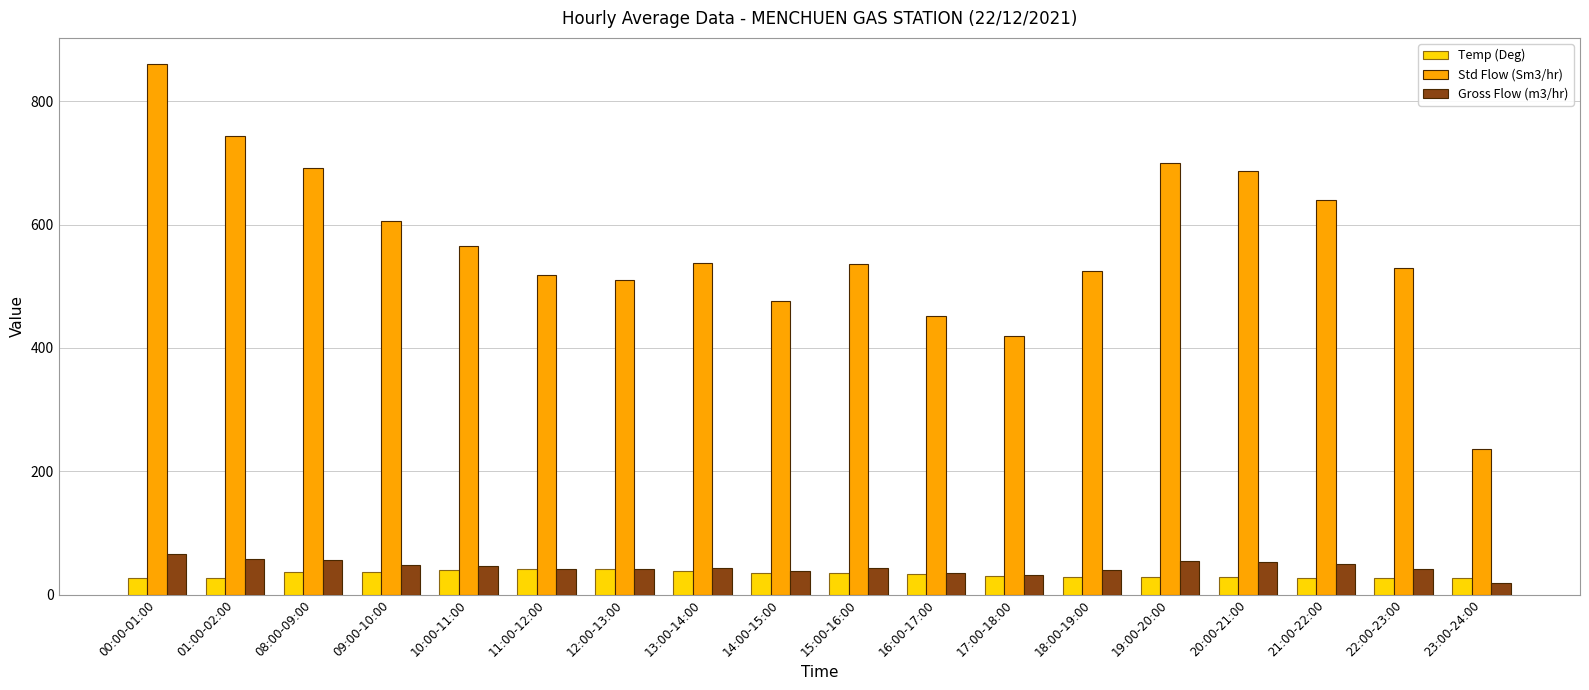

What is the highest value of the Temp (Deg) series?

41.9